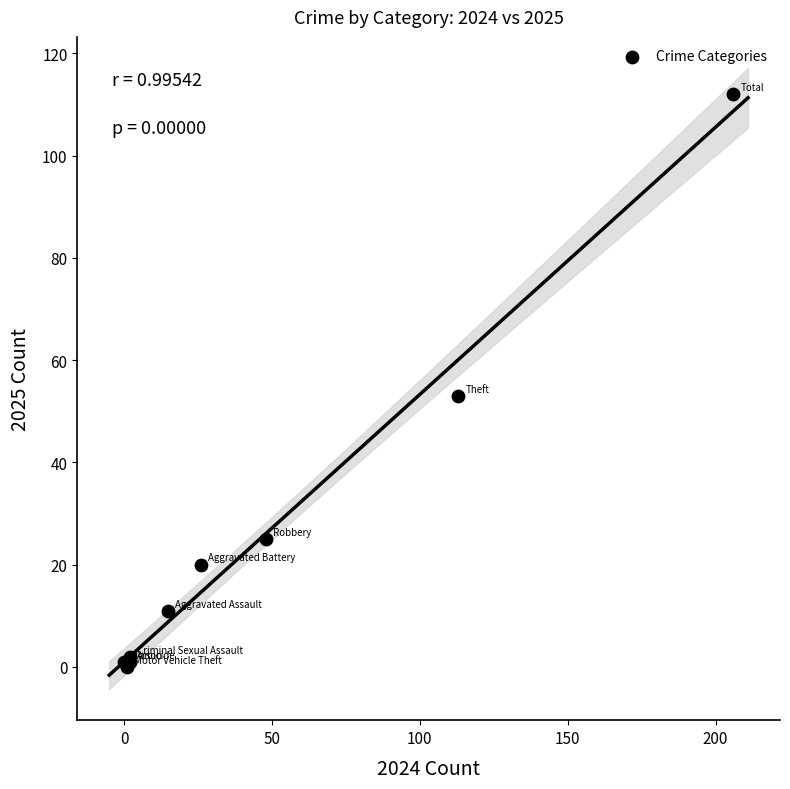

What Y value in the scatter plot is closest to 56?

53